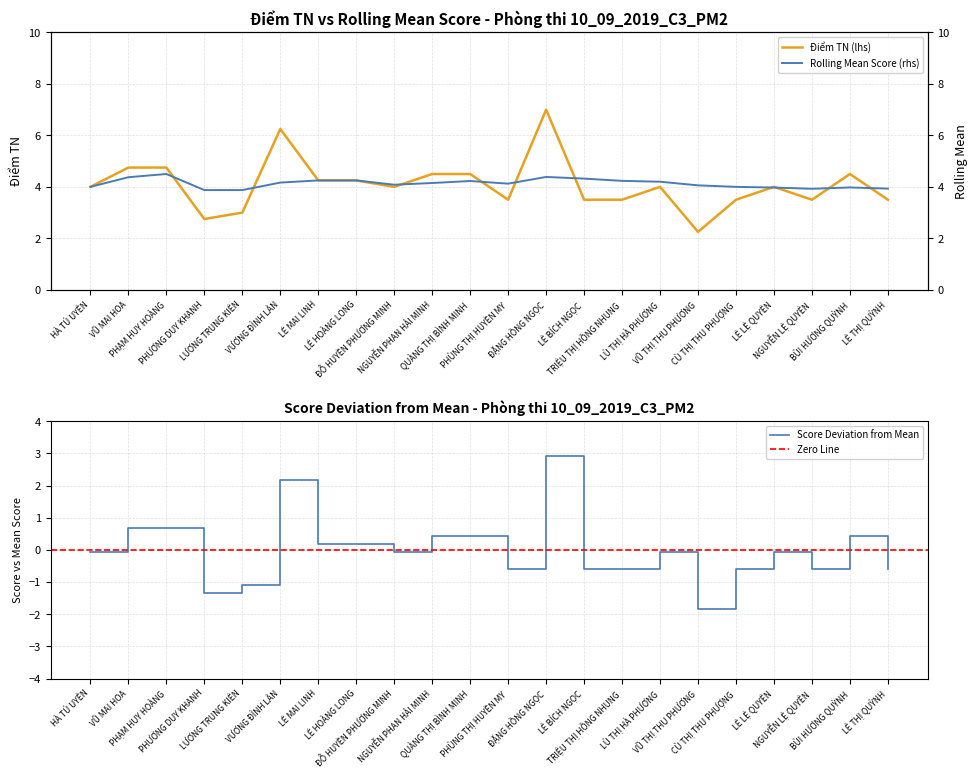

Where does the Rolling Mean series first go above 4?

VŨ MAI HOA